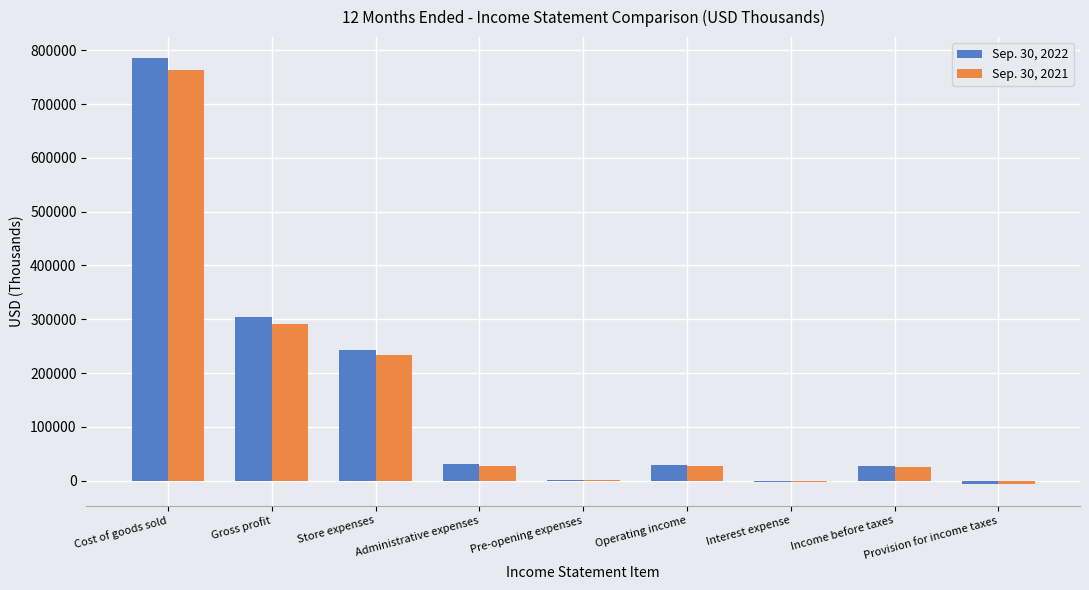

What is the spread (max minus min) of values at Pre-opening expenses?

187